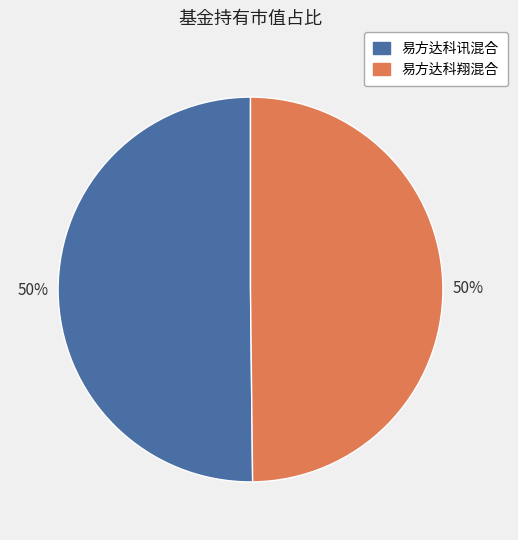

The 易方达科翔混合 slice represents 64% of the pie. True or false?

False